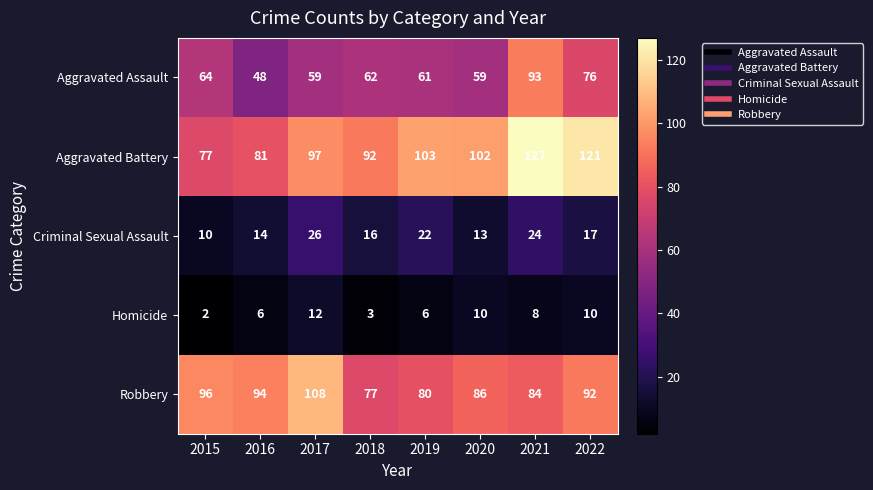

Rank the series by their maximum value, from highest to lowest.

Aggravated Battery, Robbery, Aggravated Assault, Criminal Sexual Assault, Homicide